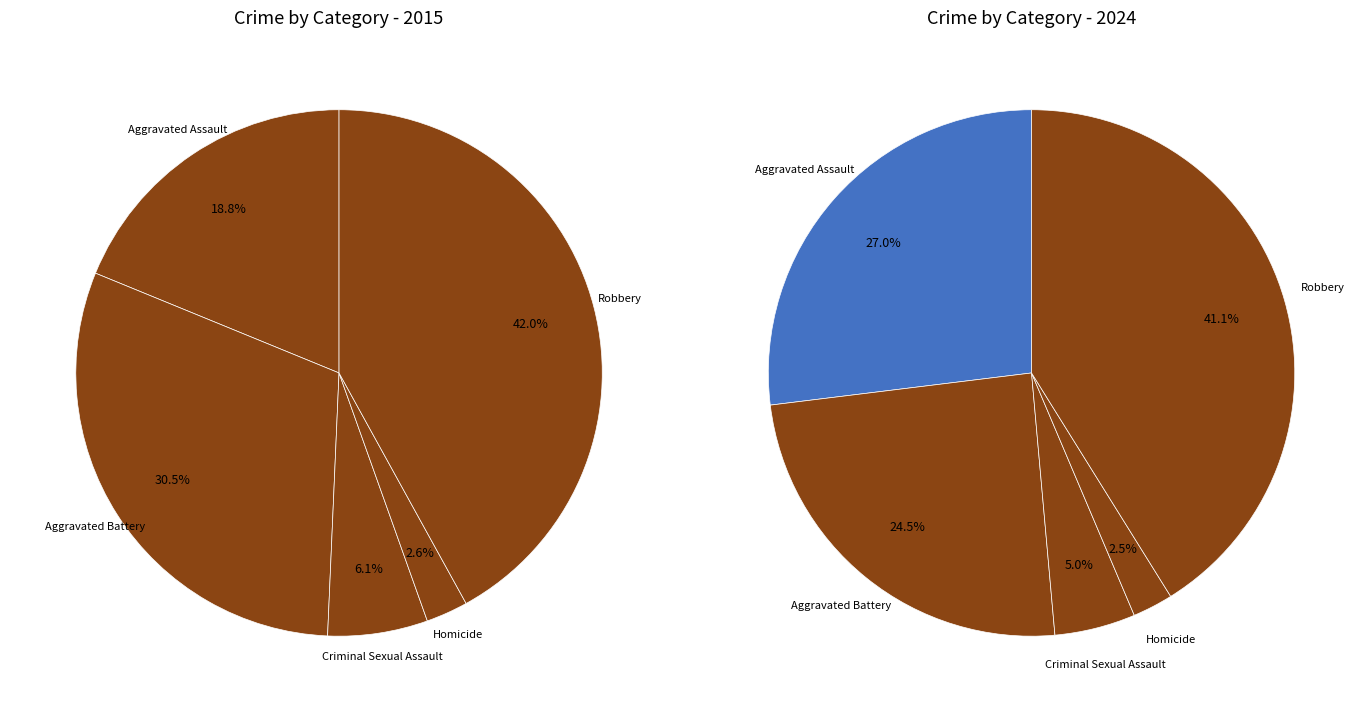

At Criminal Sexual Assault, list the series in order from largest to smallest.

values_2015, values_2024